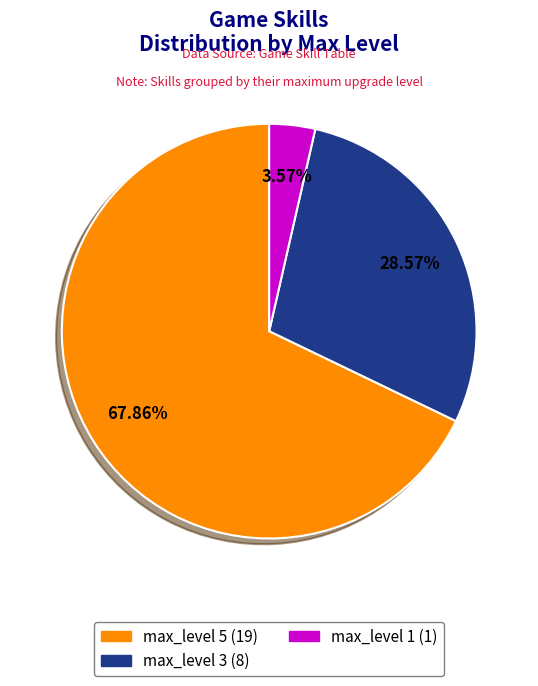

How many slices are in this pie chart?

3